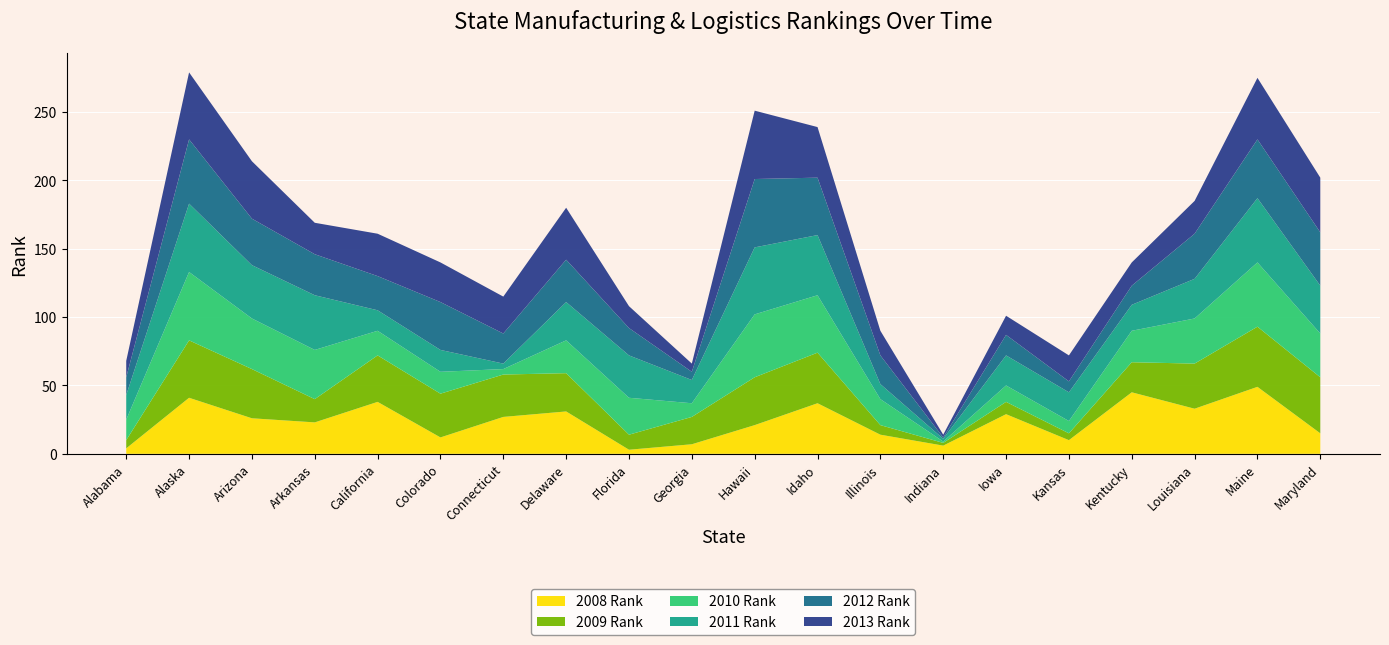

Reading left to right, transcribe all the data shown in this chart.

2008 Rank: Alabama=4	Alaska=41	Arizona=26	Arkansas=23	California=38	Colorado=12	Connecticut=27	Delaware=31	Florida=3	Georgia=7	Hawaii=21	Idaho=37	Illinois=14	Indiana=6	Iowa=29	Kansas=10	Kentucky=45	Louisiana=33	Maine=49	Maryland=15
2009 Rank: Alabama=6	Alaska=42	Arizona=36	Arkansas=17	California=34	Colorado=32	Connecticut=31	Delaware=28	Florida=11	Georgia=20	Hawaii=35	Idaho=37	Illinois=7	Indiana=2	Iowa=9	Kansas=5	Kentucky=22	Louisiana=33	Maine=44	Maryland=41
2010 Rank: Alabama=15	Alaska=50	Arizona=37	Arkansas=36	California=18	Colorado=16	Connecticut=4	Delaware=24	Florida=27	Georgia=10	Hawaii=46	Idaho=42	Illinois=19	Indiana=1	Iowa=12	Kansas=9	Kentucky=23	Louisiana=33	Maine=47	Maryland=32
2011 Rank: Alabama=18	Alaska=50	Arizona=39	Arkansas=40	California=15	Colorado=16	Connecticut=4	Delaware=28	Florida=31	Georgia=17	Hawaii=49	Idaho=44	Illinois=11	Indiana=2	Iowa=22	Kansas=21	Kentucky=19	Louisiana=29	Maine=47	Maryland=35
2012 Rank: Alabama=13	Alaska=47	Arizona=34	Arkansas=30	California=25	Colorado=35	Connecticut=22	Delaware=31	Florida=20	Georgia=6	Hawaii=50	Idaho=42	Illinois=21	Indiana=1	Iowa=15	Kansas=8	Kentucky=14	Louisiana=33	Maine=43	Maryland=39
2013 Rank: Alabama=12	Alaska=49	Arizona=42	Arkansas=23	California=31	Colorado=29	Connecticut=27	Delaware=38	Florida=16	Georgia=6	Hawaii=50	Idaho=37	Illinois=18	Indiana=2	Iowa=14	Kansas=19	Kentucky=17	Louisiana=24	Maine=45	Maryland=40